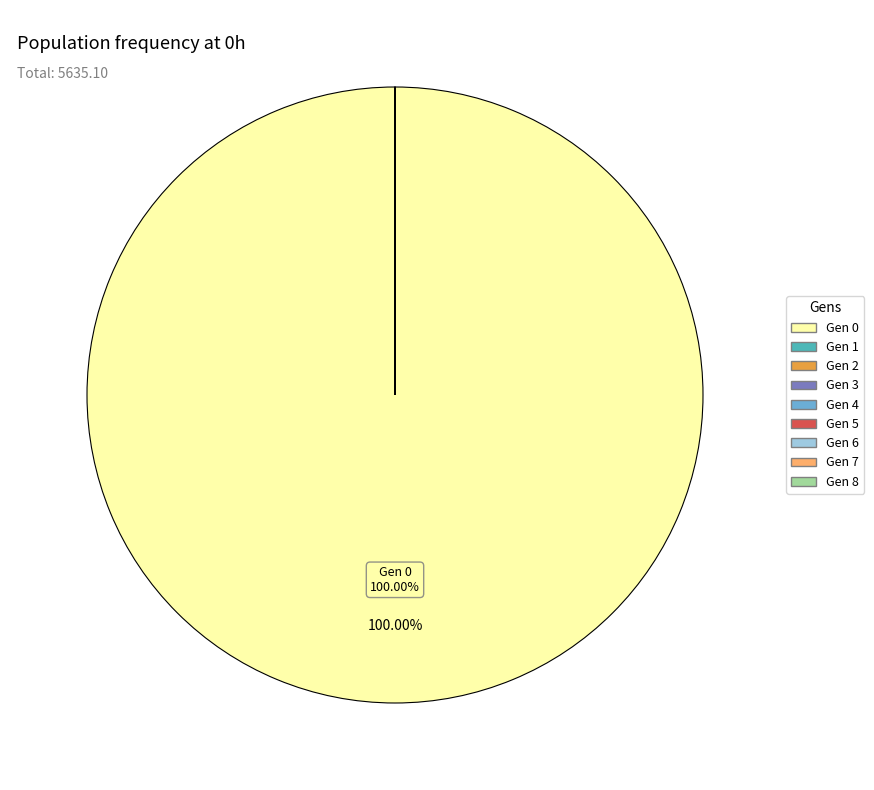

Is there any slice that represents more than half of the pie?

Yes